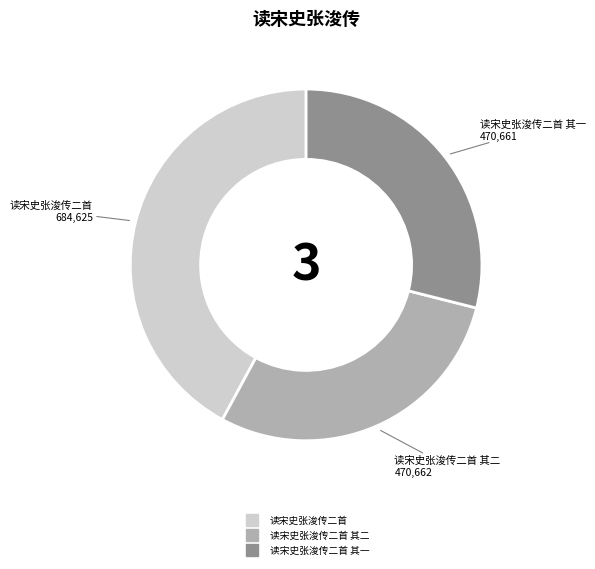

Is there a majority slice in this chart?

No